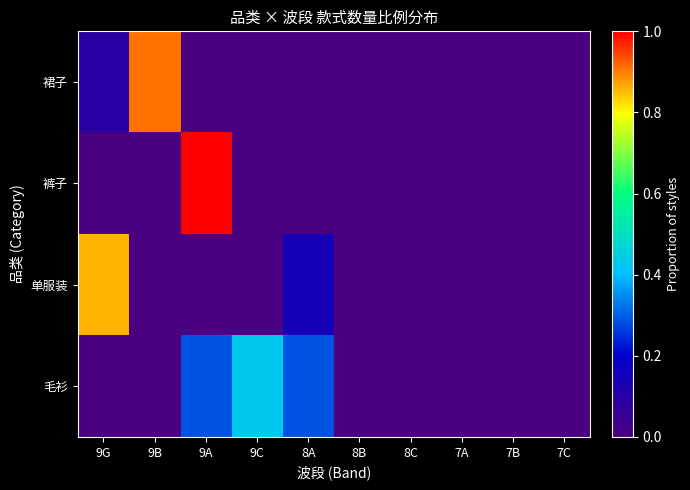

At 7A, list the series in order from largest to smallest.

裙子, 裤子, 单服装, 毛衫